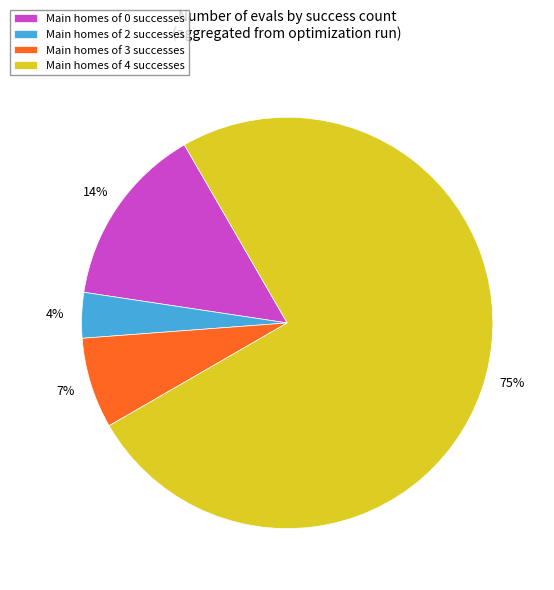

Is there a majority slice in this chart?

Yes